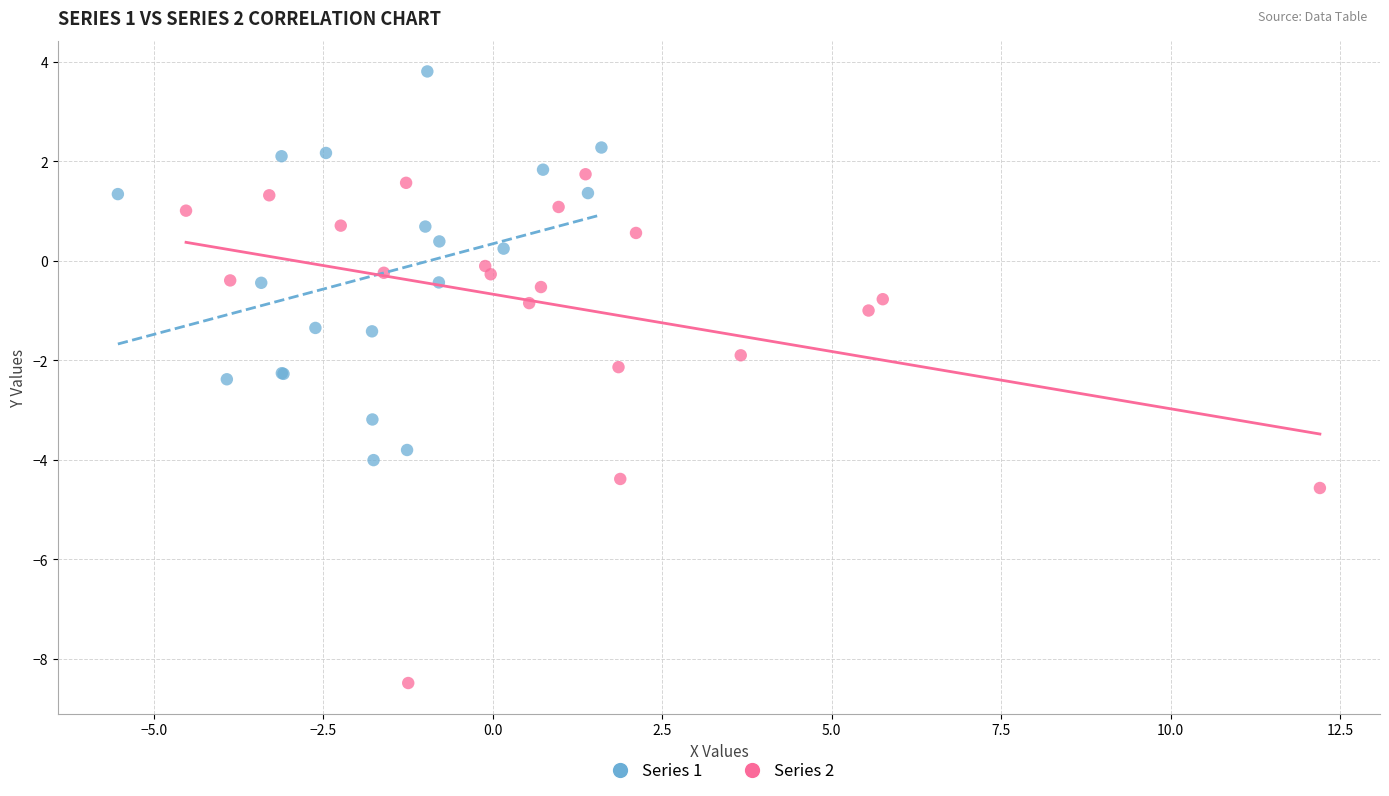

Which series has the largest Y range (max minus min)?

Series 2